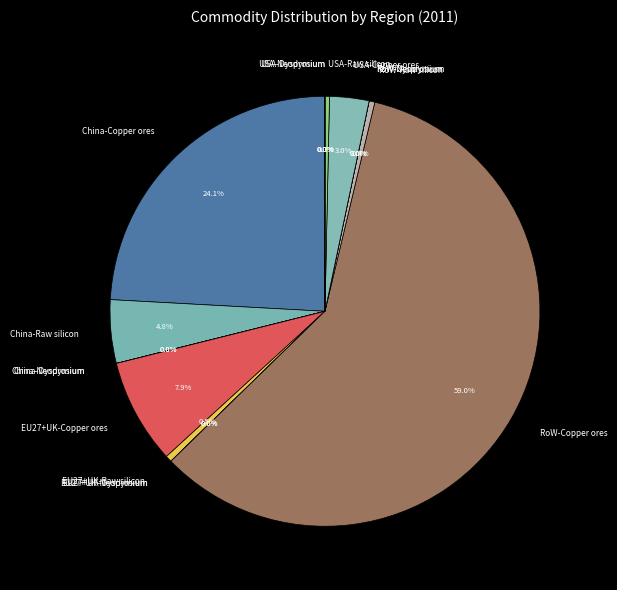

Which slice is the largest?

RoW-Copper ores